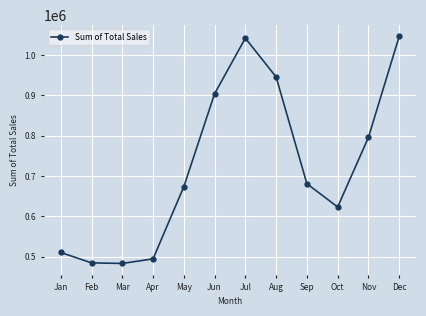

What is the change in value from Jun to Dec?

+141937.5